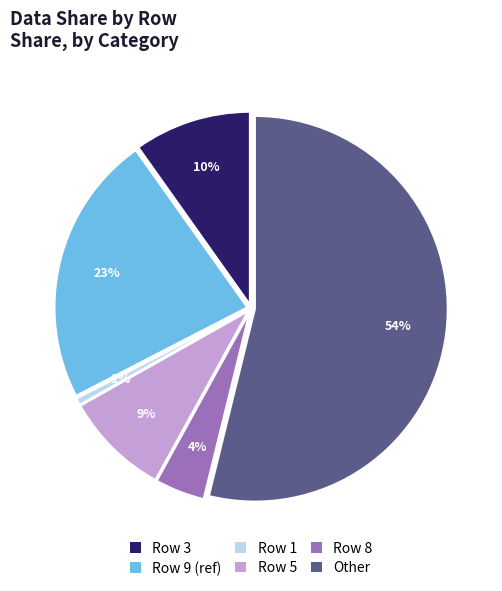

The Row 0 slice represents 1% of the pie. True or false?

False